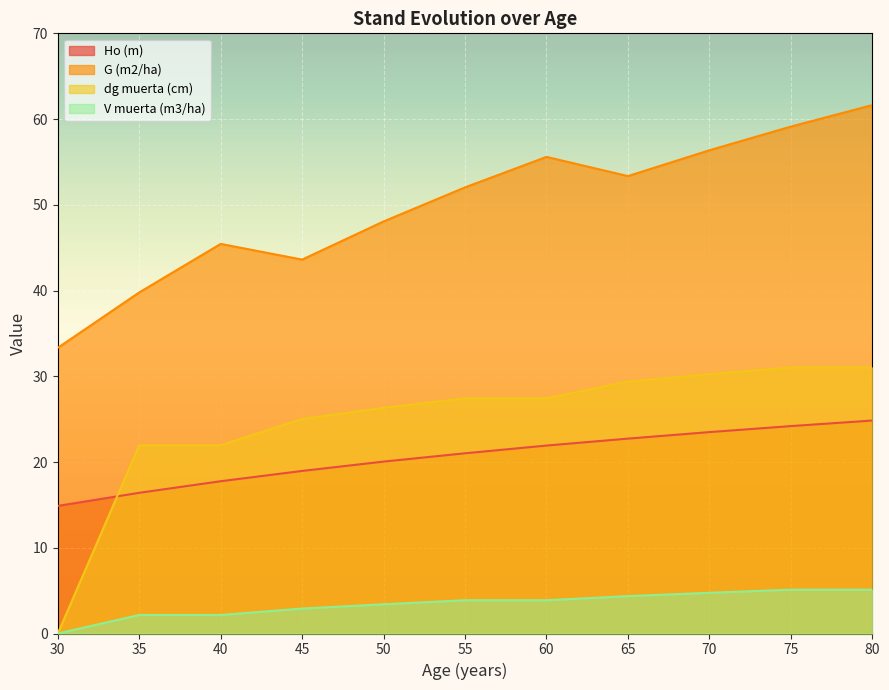

Between 30 and 60, which series saw the biggest shift?

dg muerta (cm)